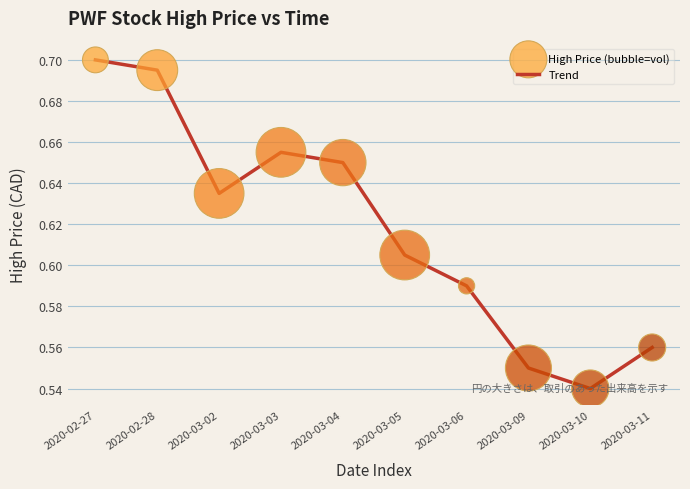

Which has a higher value, 2020-03-06 or 2020-03-03?

2020-03-03